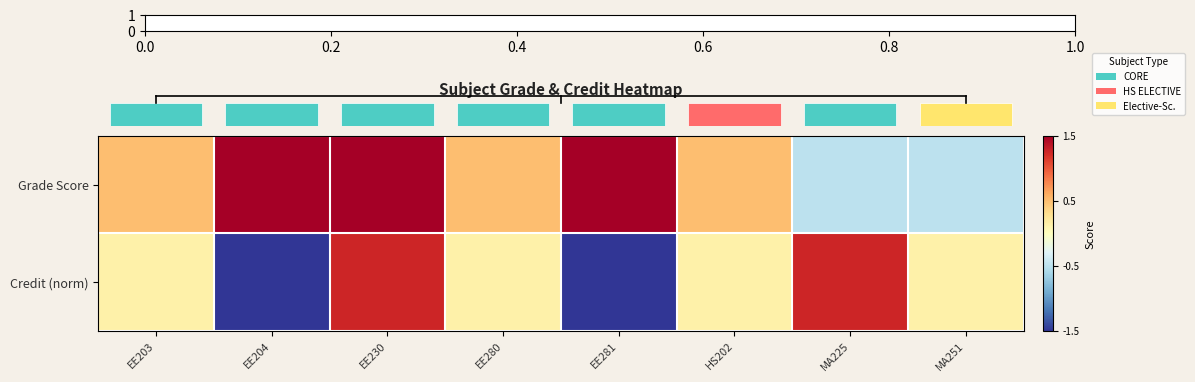

Reading left to right, extract all data points from this chart.

row_0: EE203=0.5	EE204=1.5	EE230=1.5	EE280=0.5	EE281=1.5	HS202=0.5	MA225=-0.5	MA251=-0.5
row_1: EE203=0.1	EE204=-1.5	EE230=1.3	EE280=0.1	EE281=-1.5	HS202=0.1	MA225=1.3	MA251=0.1